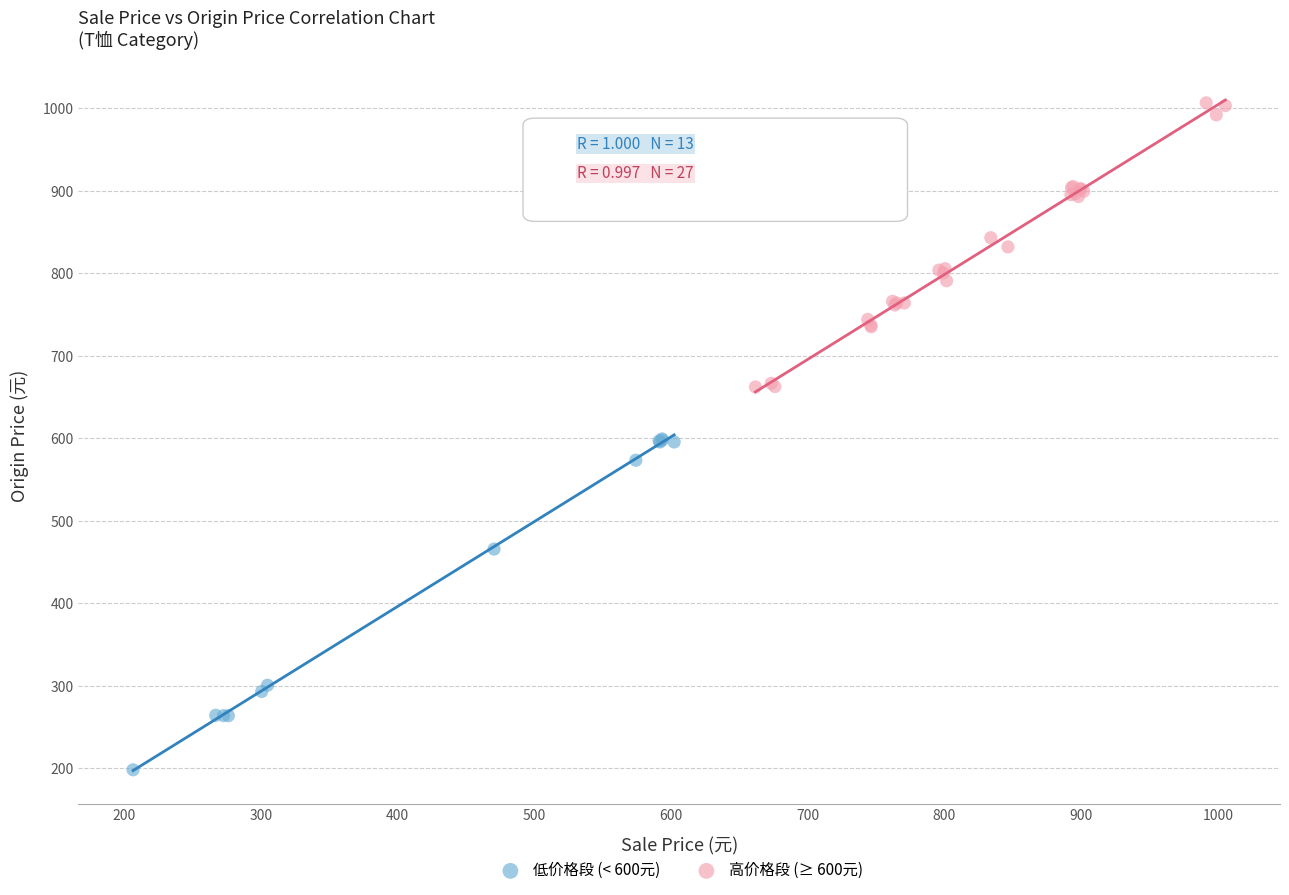

Which series contains the lowest Y value?

低价格段 (< 600元)